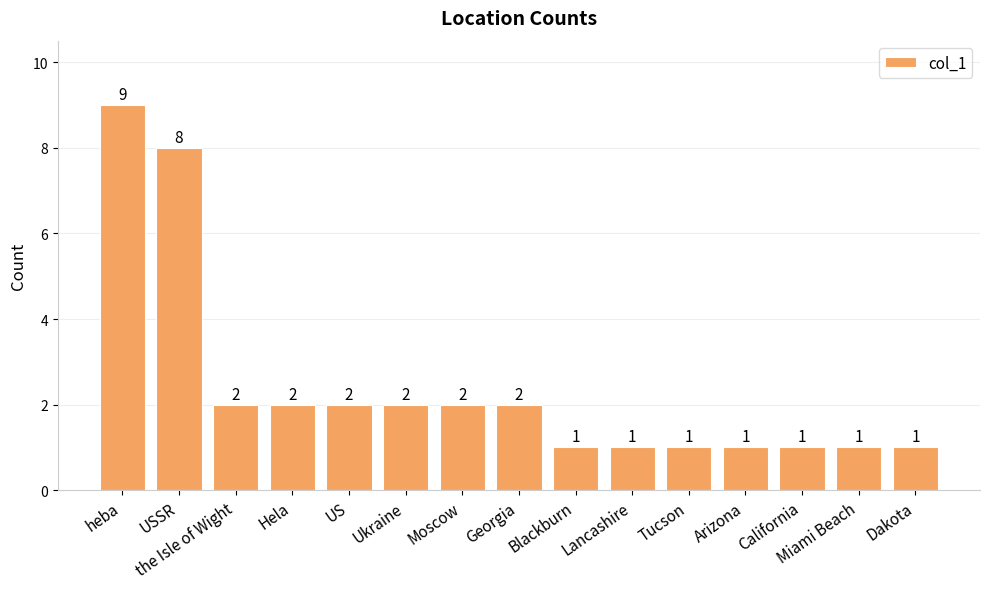

How many values are below 2?

7